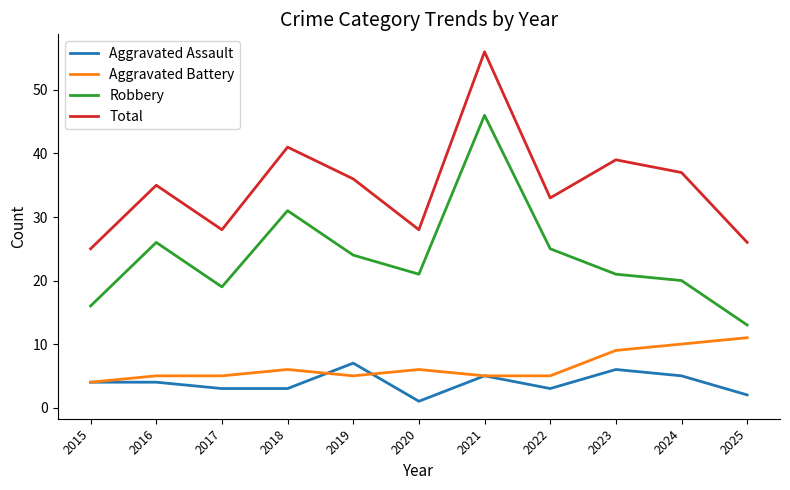

What is the total value across all series at 2019?

72